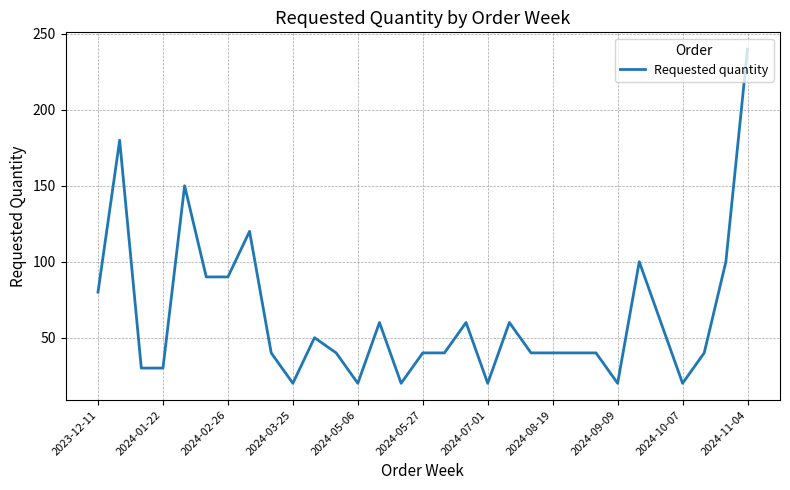

What is the difference between the second highest and second lowest values?

160